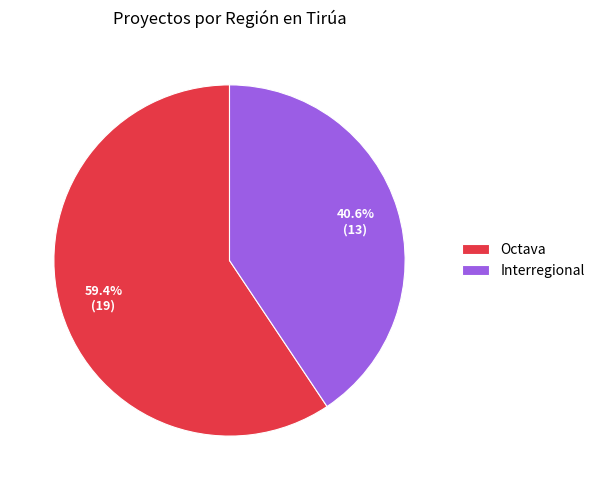

Count the number of slices in the pie.

2